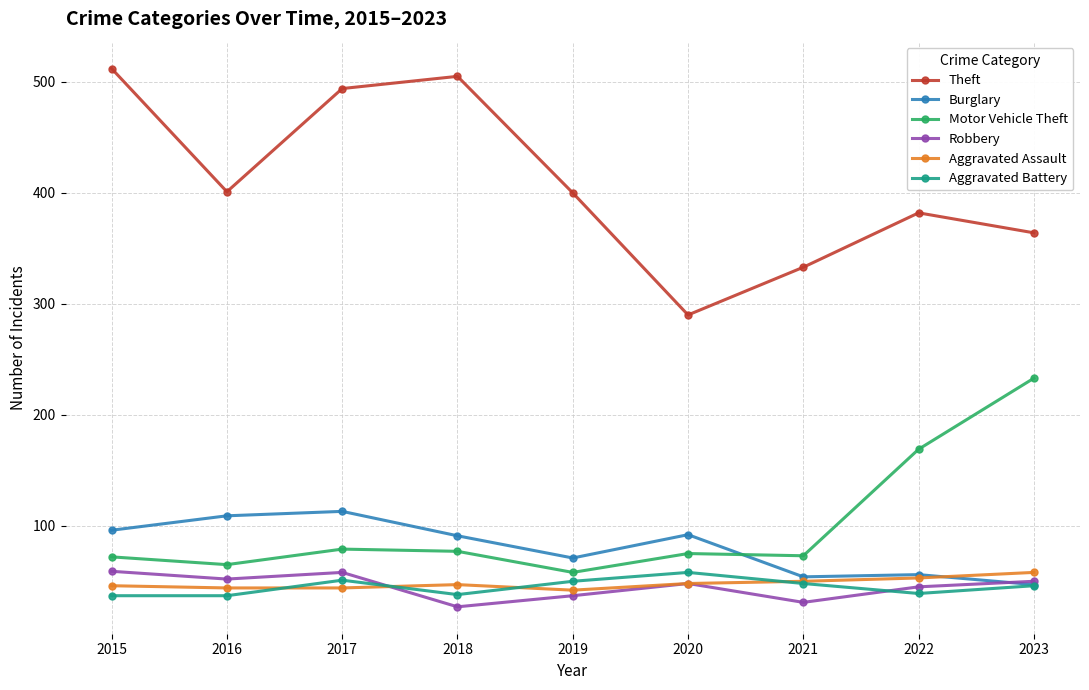

What are all the series names shown in the legend?

Theft, Burglary, Motor Vehicle Theft, Robbery, Aggravated Assault, Aggravated Battery